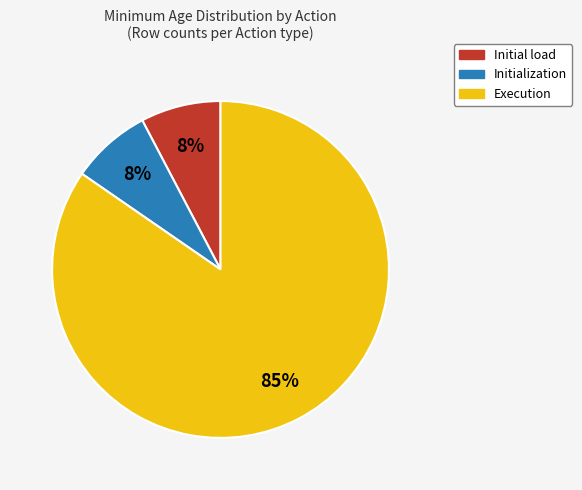

Does any single category account for the majority?

Yes